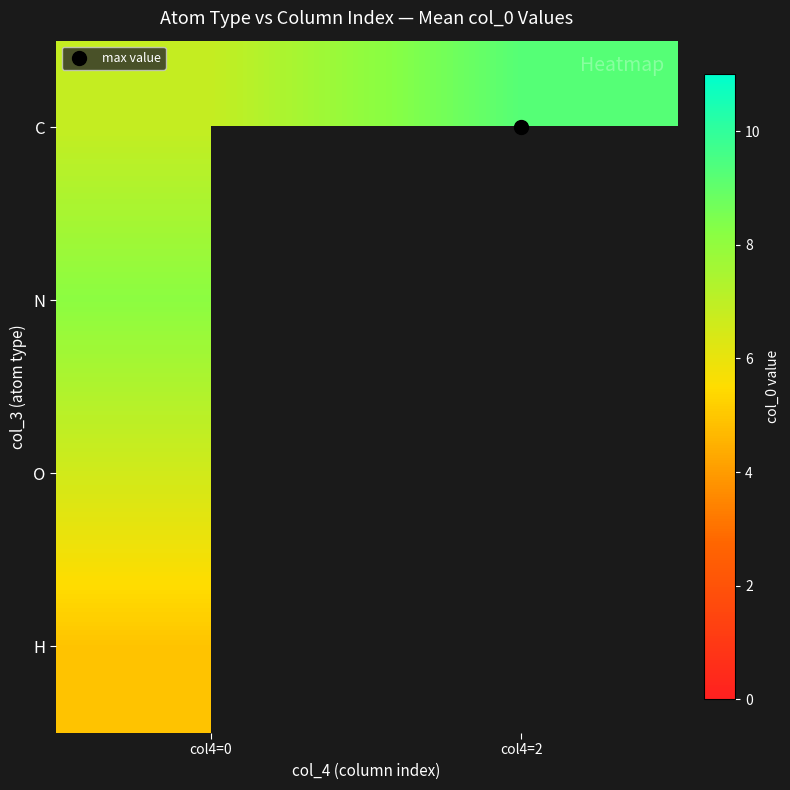

What value does the H series have at col4=0?

4.9